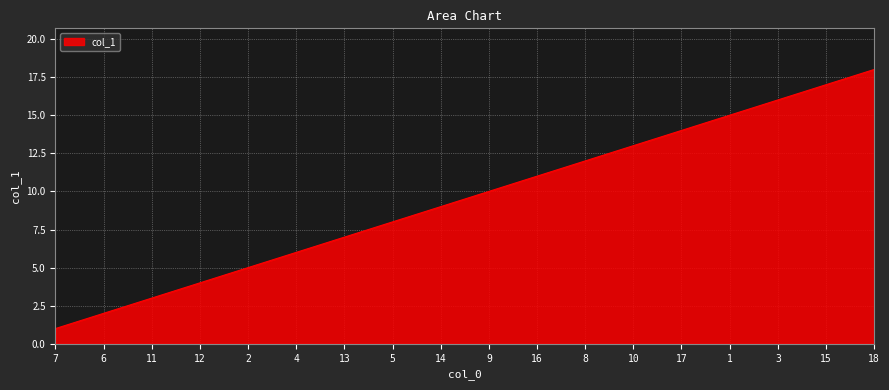

What is the sum of the values at 2 and 12?

9